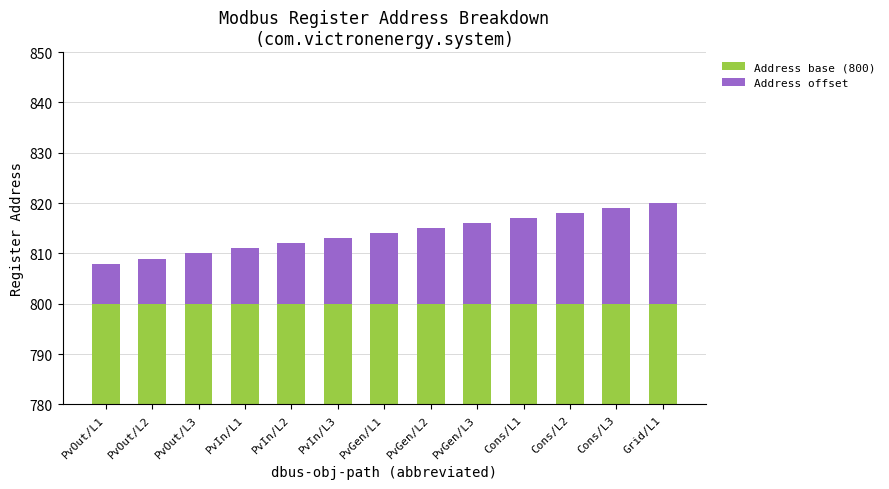

The Address offset series shows 15 at PvGen/L2. True or false?

True